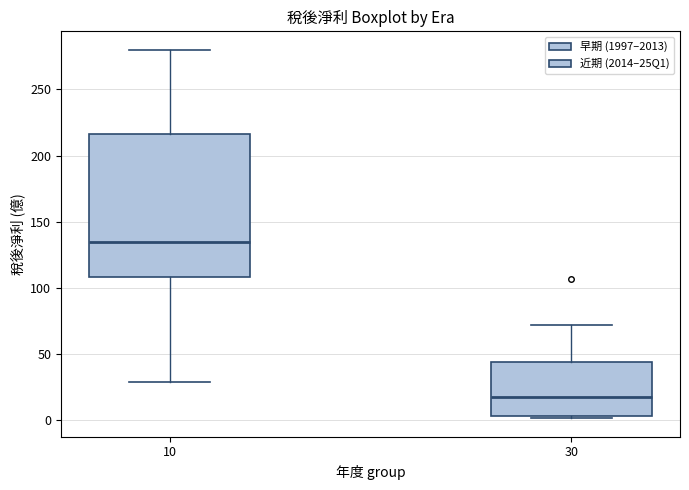

Comparing the boxes themselves (not the whiskers), which one is the tallest?

10